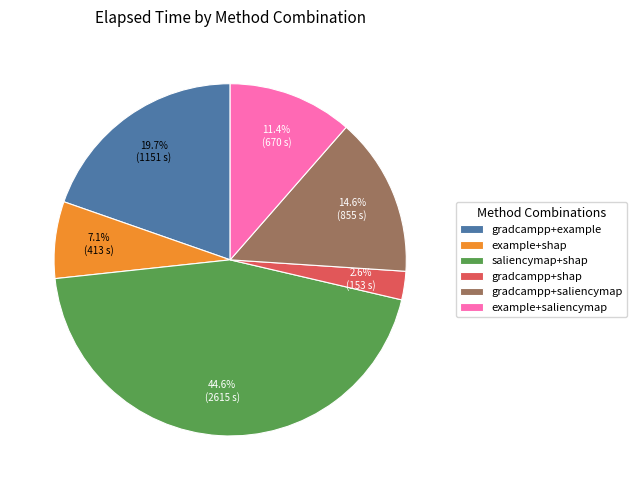

Which has a higher value, gradcampp+saliencymap or saliencymap+shap?

saliencymap+shap